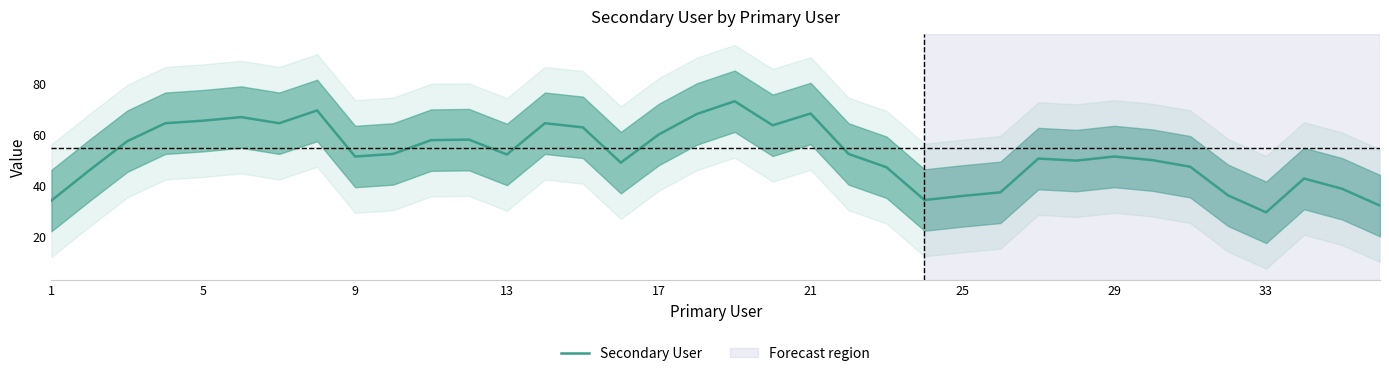

True or false: the data has more than 1 interior local peaks.

True